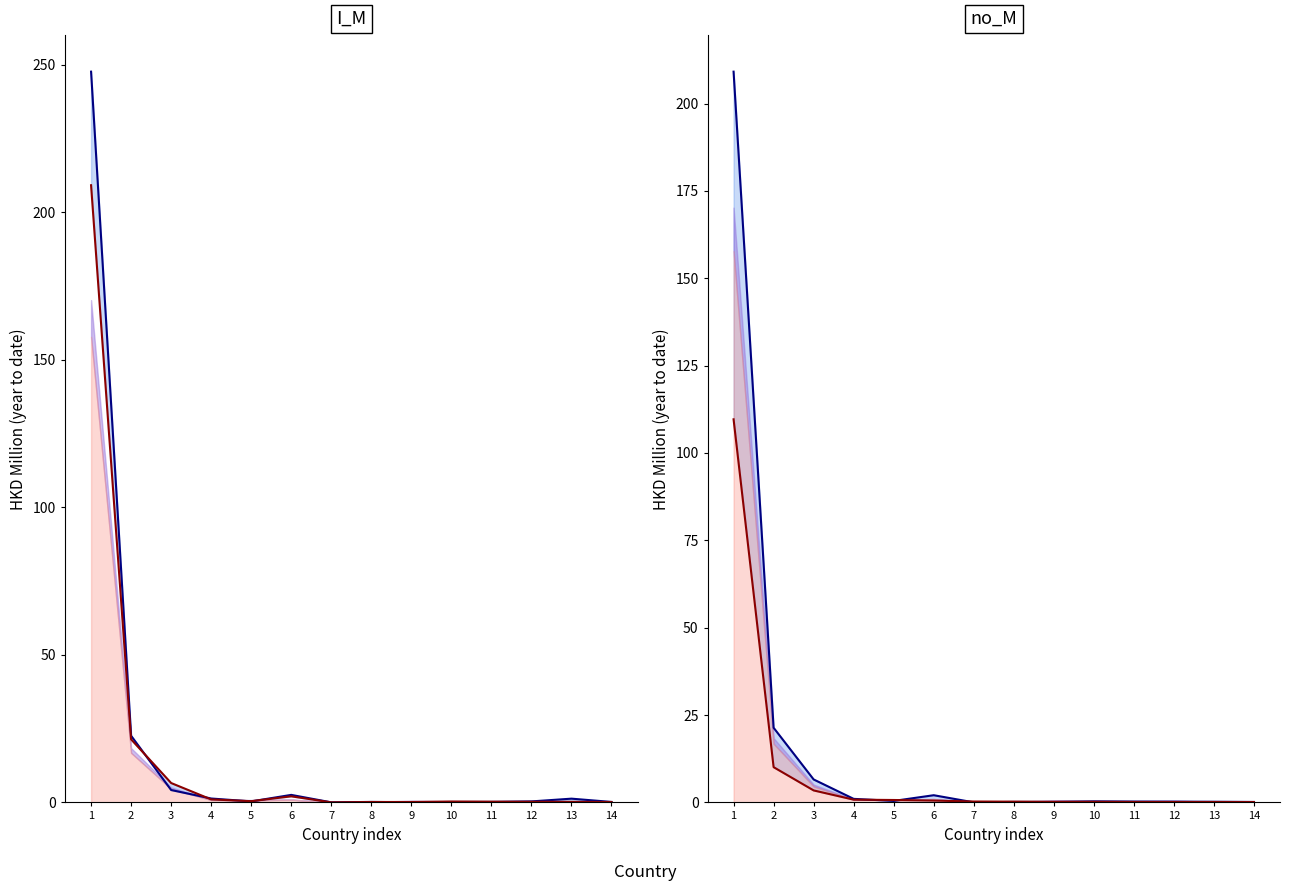

The value of 201812_line at 9 is 0.1. True or false?

True